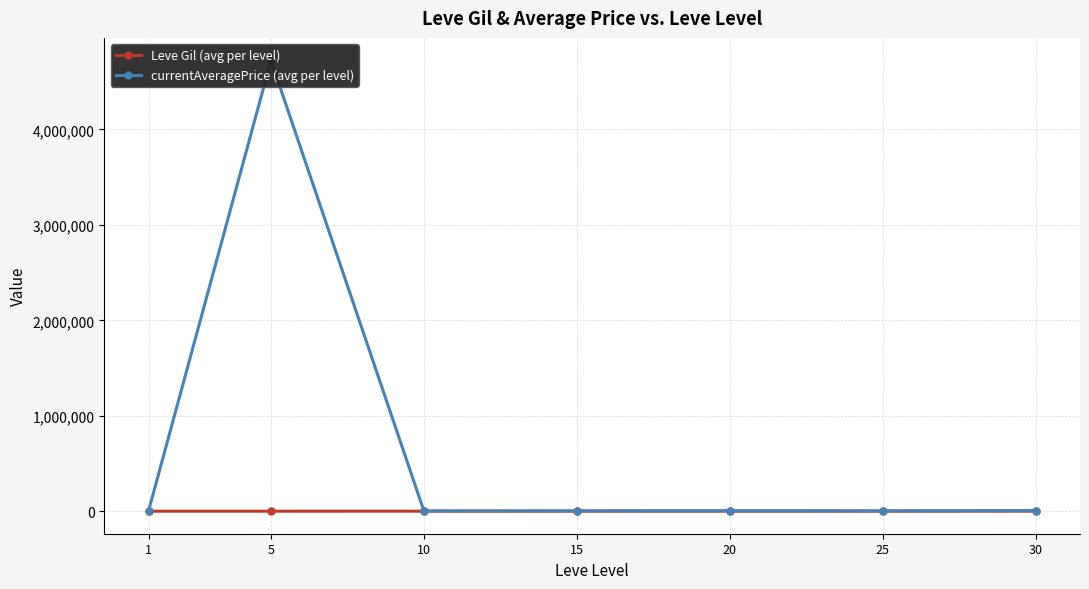

What value does the Leve Gil (avg per level) series have at 10?

256.0